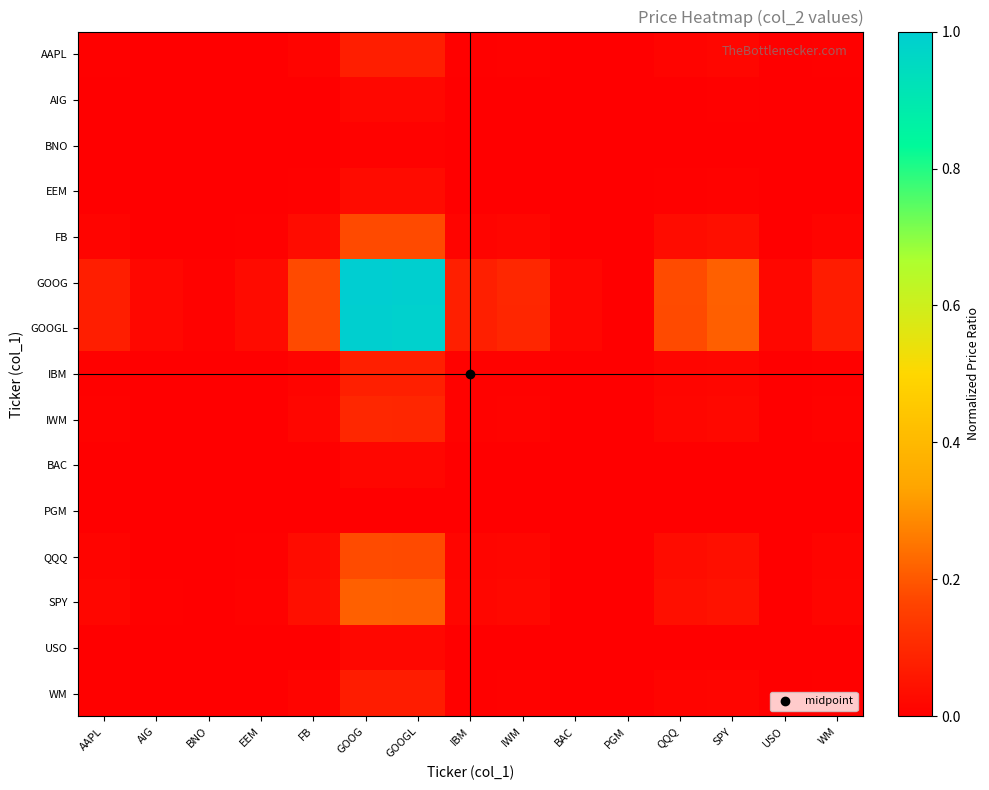

Rank the series by their maximum value, from lowest to highest.

PGM, BNO, BAC, USO, AIG, EEM, WM, AAPL, IBM, IWM, FB, QQQ, SPY, GOOGL, GOOG